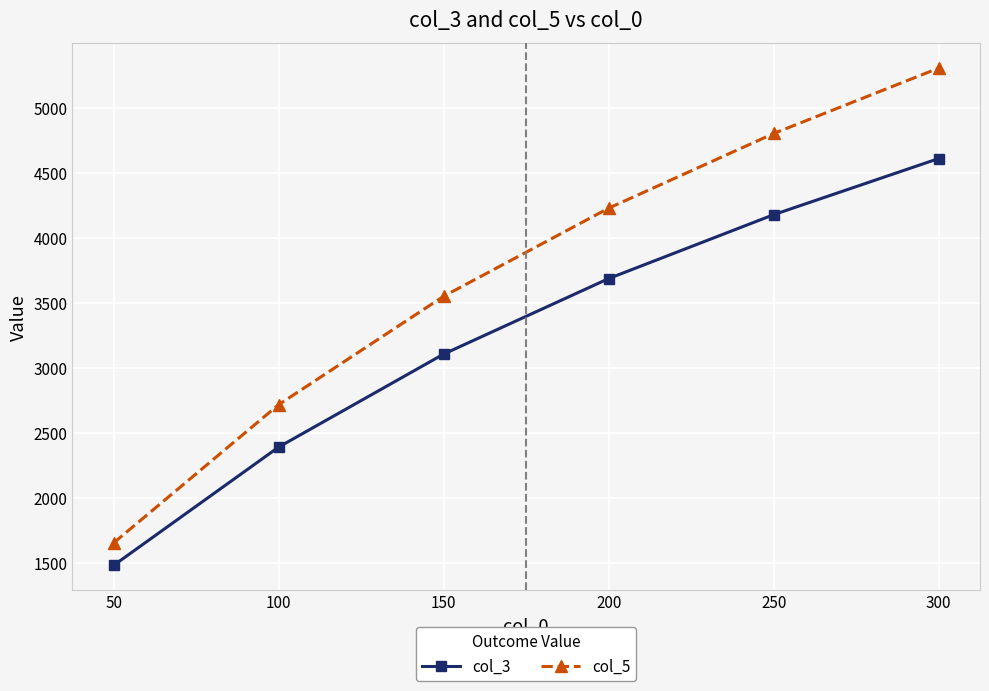

Reading right to left, what are all the values shown in this chart?

col_3: 300=4612.4	250=4181.0	200=3689.8	150=3109.5	100=2394.5	50=1485.4
col_5: 300=5307.5	250=4804.9	200=4230.9	150=3553.9	100=2720.5	50=1657.9